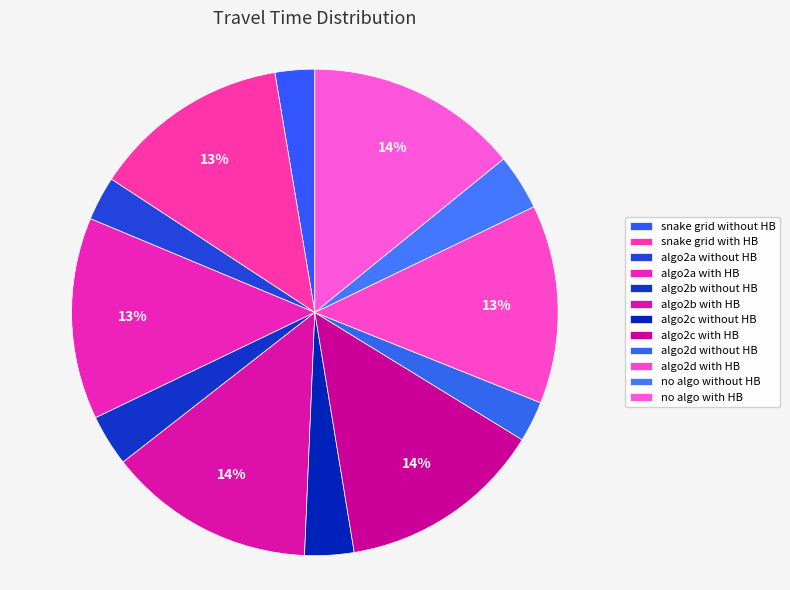

To the nearest percent, what is the average slice percentage?

8%